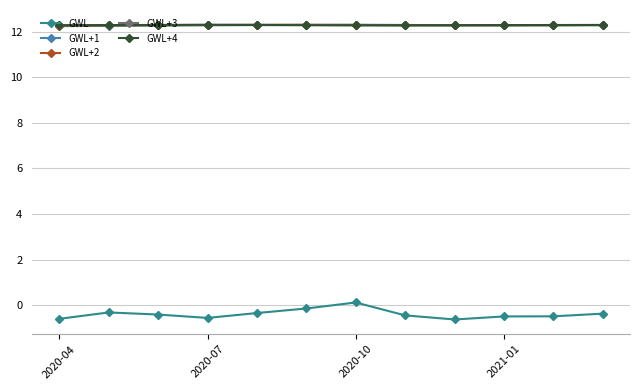

Count the GWL+3 values in the range 12 to 13.

12